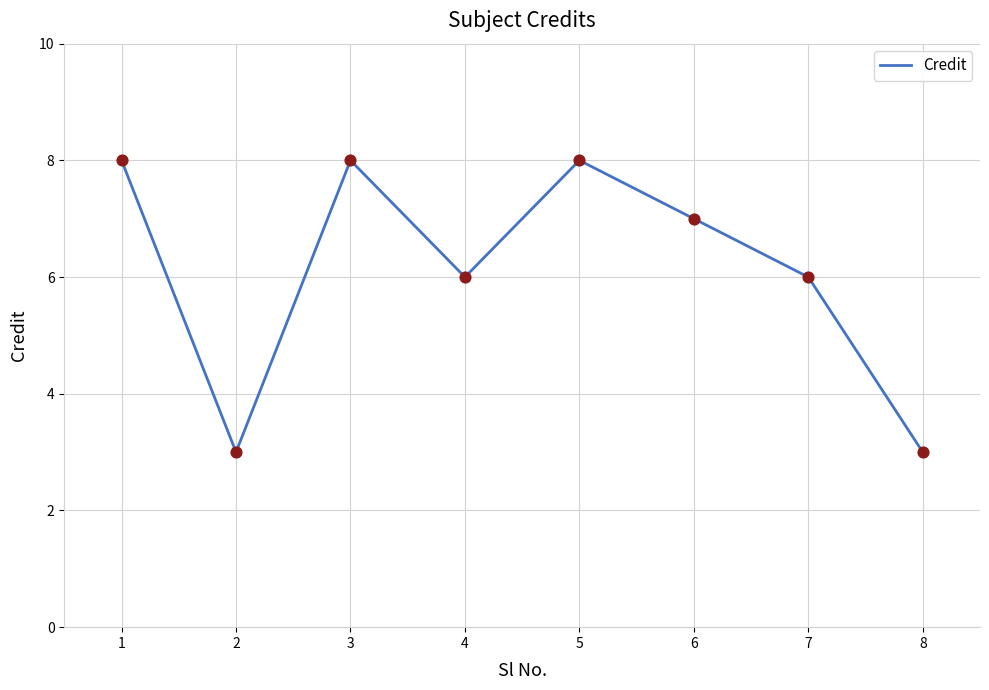

Approximately how many times larger is the value at 8 compared to 3?

0.4